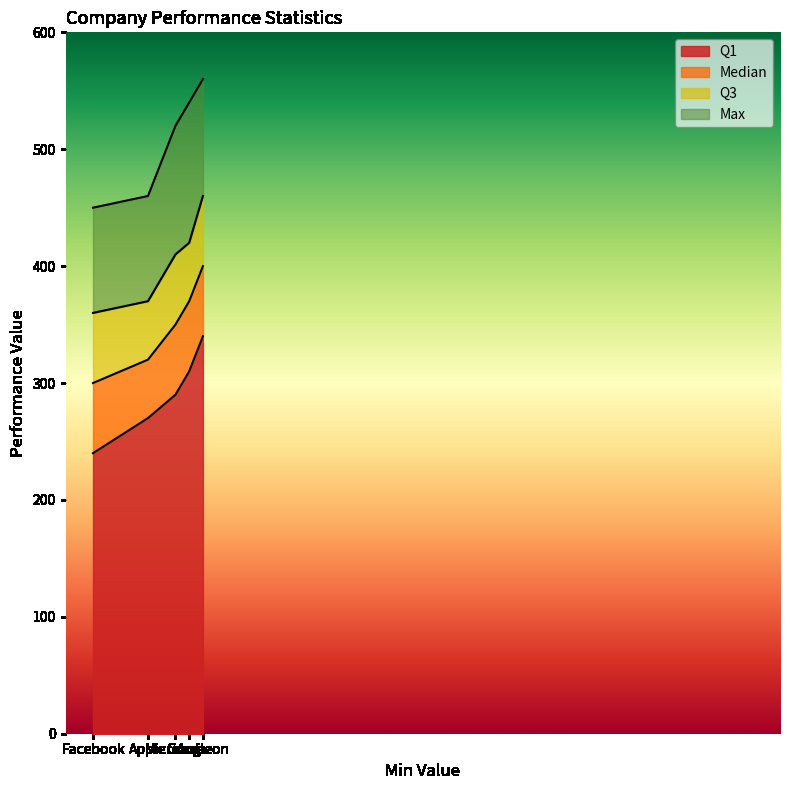

Where does the Max series first go above 520?

Google